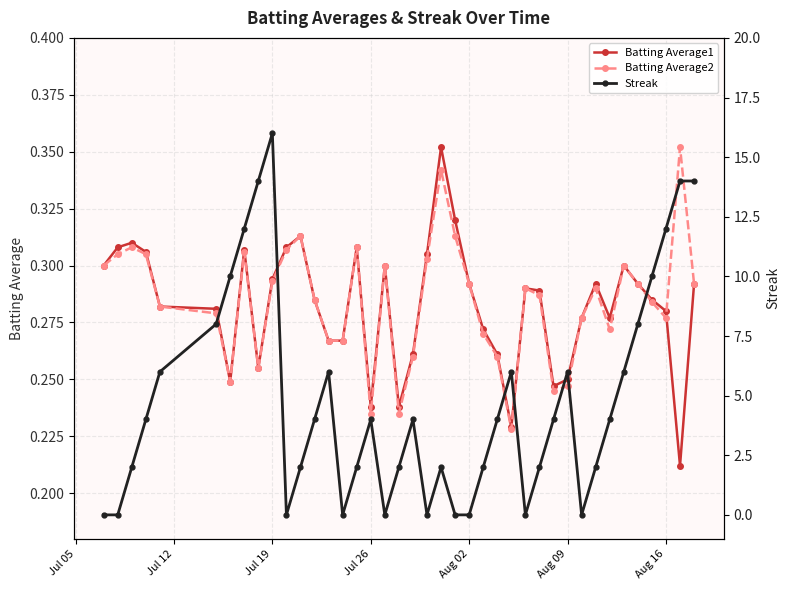

Count the number of data series in this chart.

3